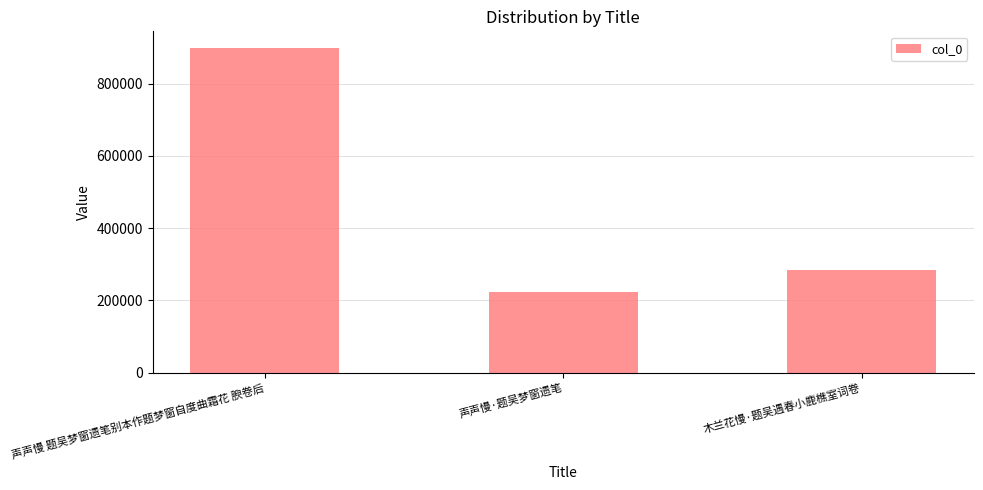

What is the maximum value shown in the chart?

899576